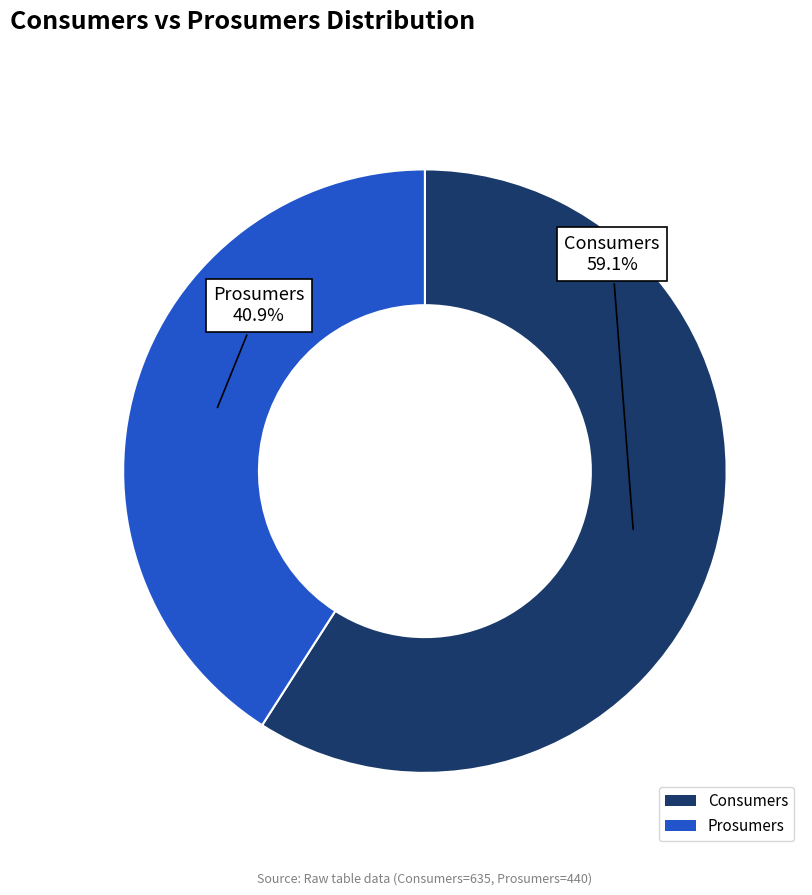

How many slices are in this pie chart?

2